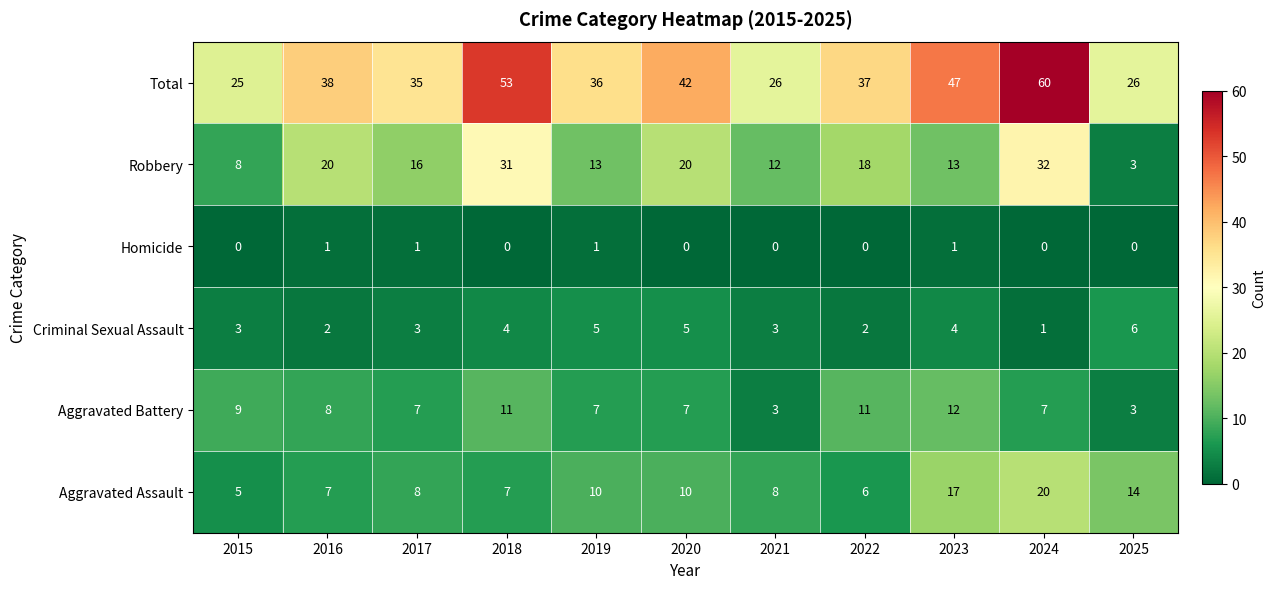

Count the Homicide values in the range 0 to 1.

11